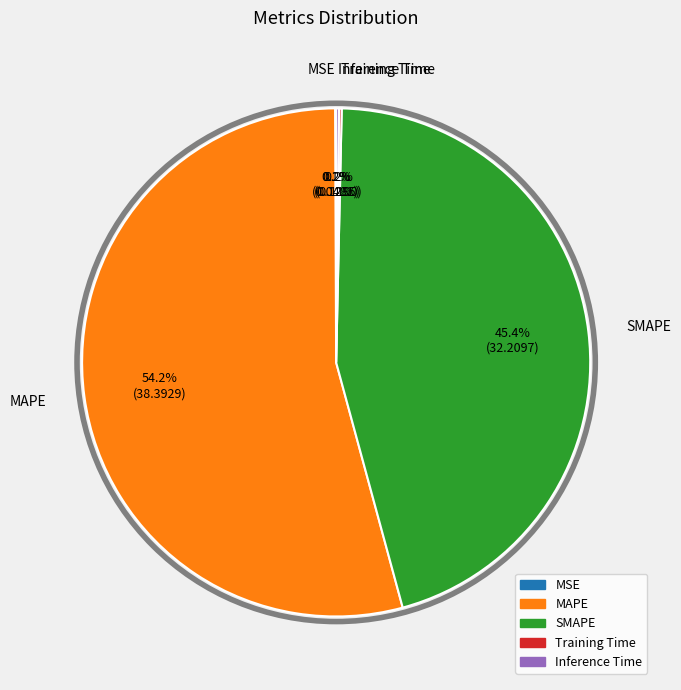

What is the largest slice in the pie chart?

MAPE